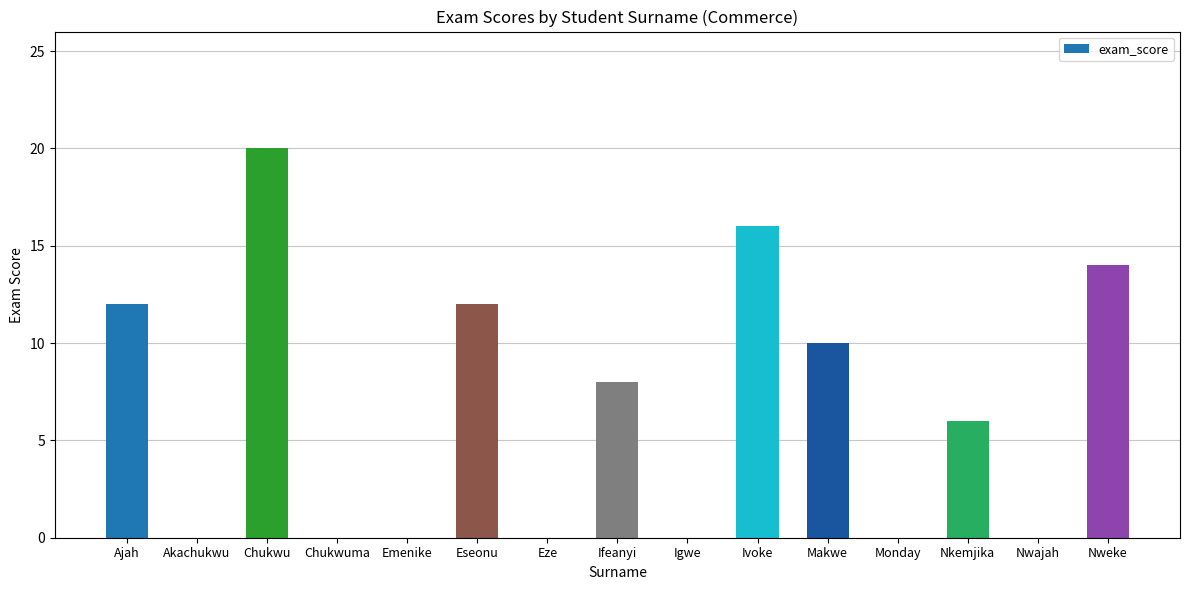

Reading left to right, extract all data points from this chart.

Ajah=12	Akachukwu=0	Chukwu=20	Chukwuma=0	Emenike=0	Eseonu=12	Eze=0	Ifeanyi=8	Igwe=0	Ivoke=16	Makwe=10	Monday=0	Nkemjika=6	Nwajah=0	Nweke=14